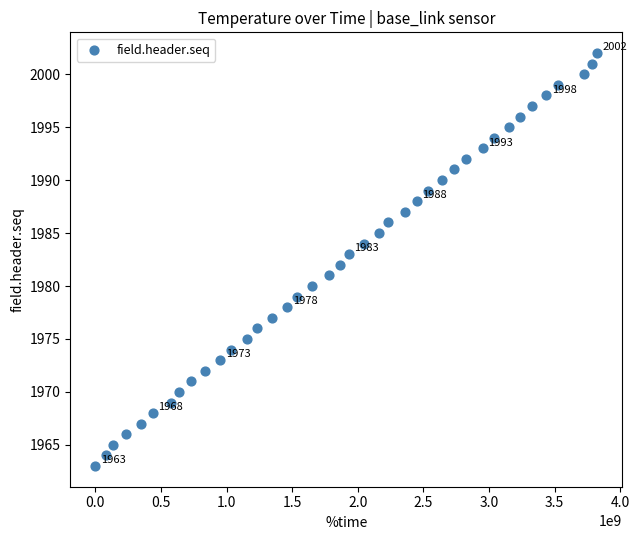

What is the range of Y values (max minus min)?

39